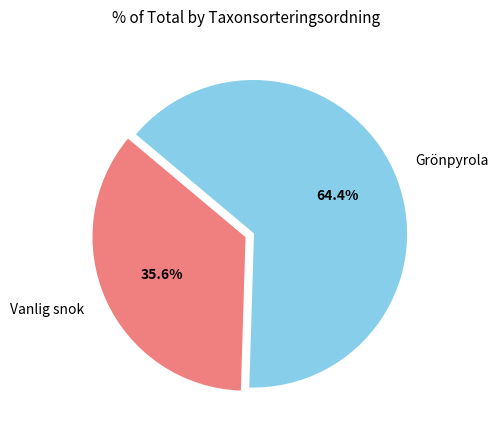

How many segments does this pie chart have?

2